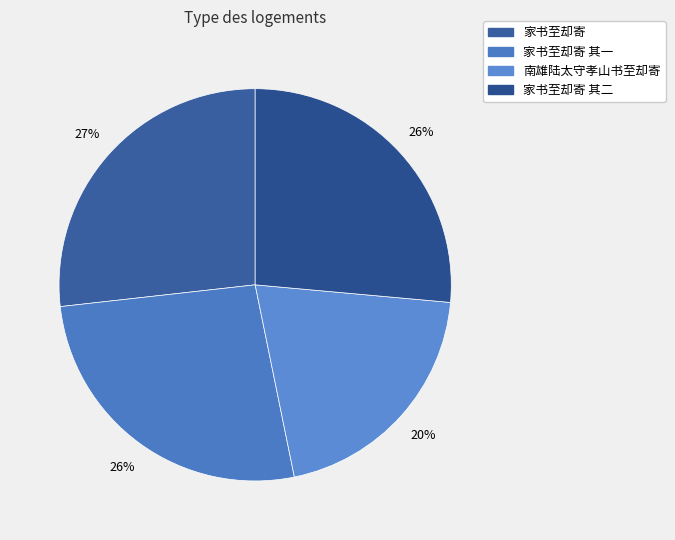

To the nearest percent, what is the average slice percentage?

25%